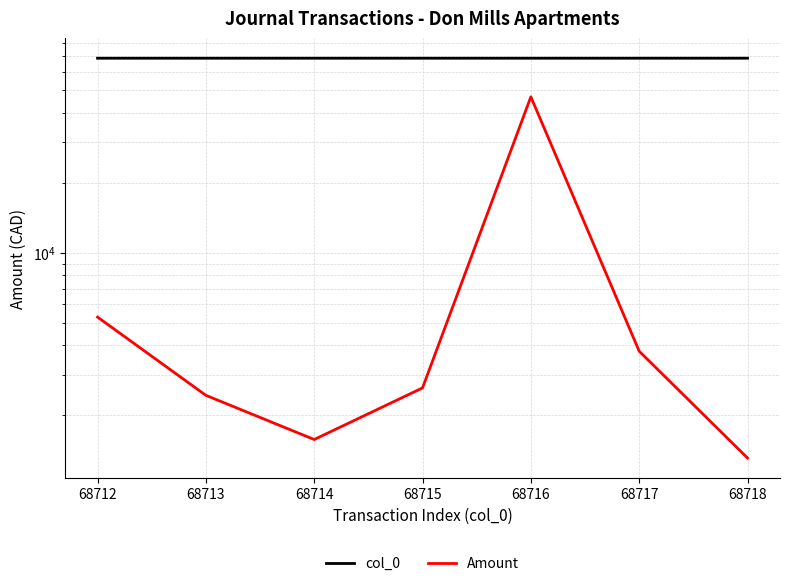

Which series has the widest spread of values?

Amount